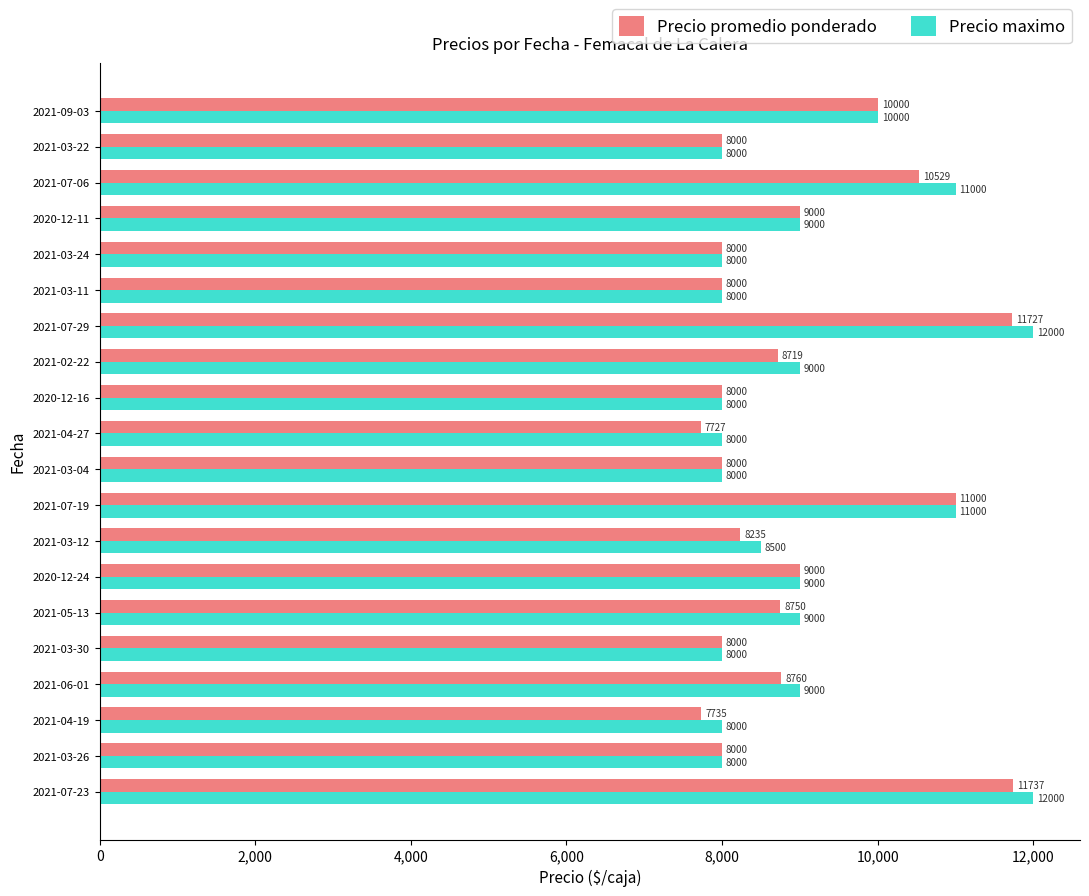

At which category does the chart reach its minimum across all series?

2021-04-27